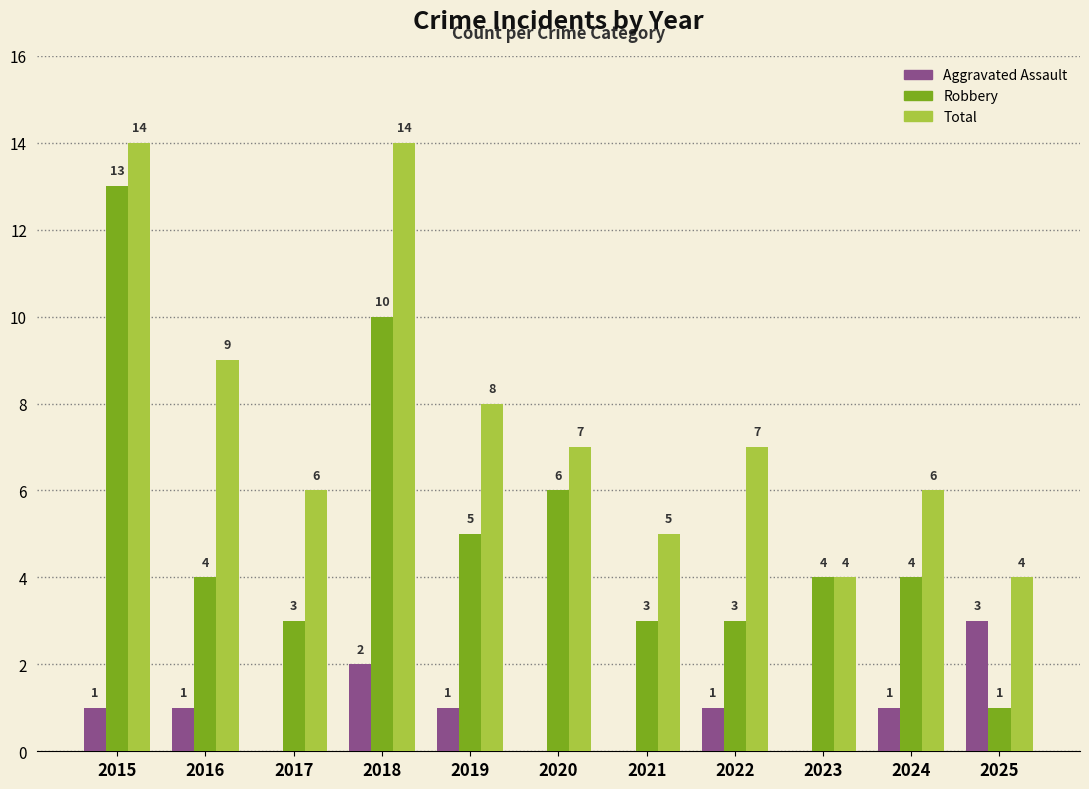

Count the Aggravated Assault values in the range 0 to 1.

9